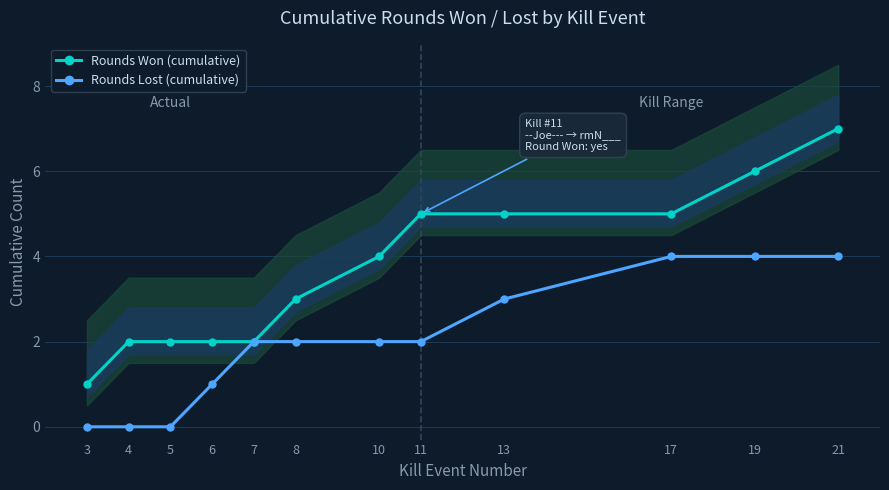

List the series in order of their overall mean, lowest first.

Rounds Lost (cumulative), Rounds Won (cumulative)